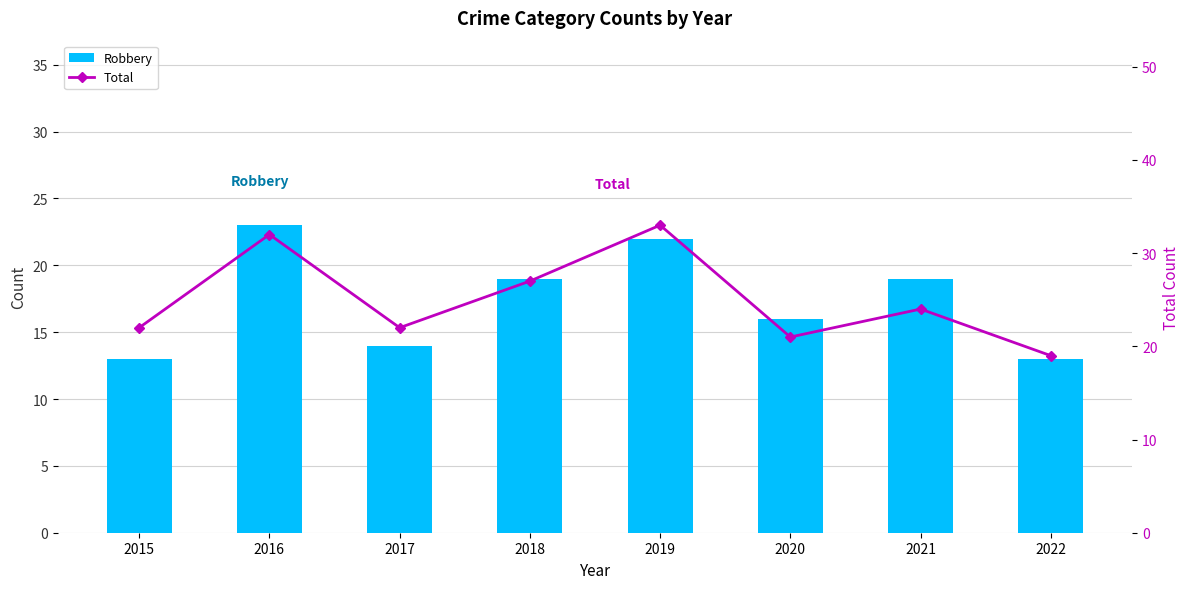

Reading left to right, list all the values displayed in this chart.

Robbery: 2015=13	2016=23	2017=14	2018=19	2019=22	2020=16	2021=19	2022=13
Aggravated Assault: 2015=4	2016=4	2017=2	2018=2	2019=6	2020=1	2021=2	2022=3
Aggravated Battery: 2015=4	2016=5	2017=5	2018=5	2019=5	2020=4	2021=3	2022=3
Criminal Sexual Assault: 2015=1	2016=0	2017=1	2018=1	2019=0	2020=0	2021=0	2022=0
Total: 2015=22	2016=32	2017=22	2018=27	2019=33	2020=21	2021=24	2022=19